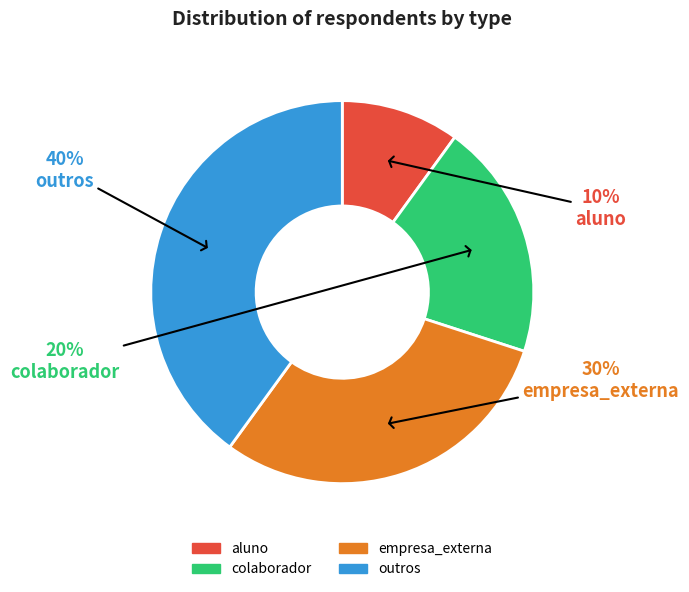

To the nearest percent, what percentage of the pie is aluno?

10%